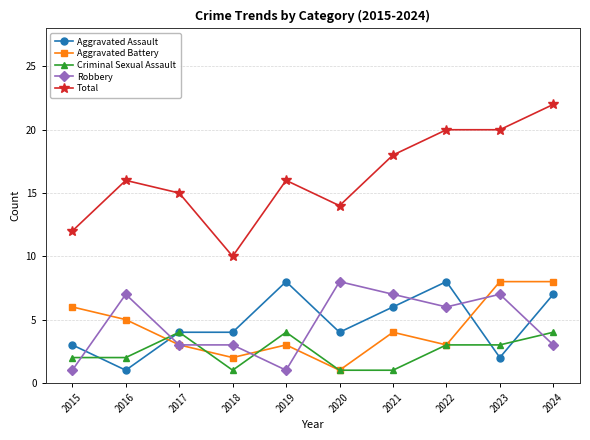

True or false: Total has a value of 7 at 2018.

False